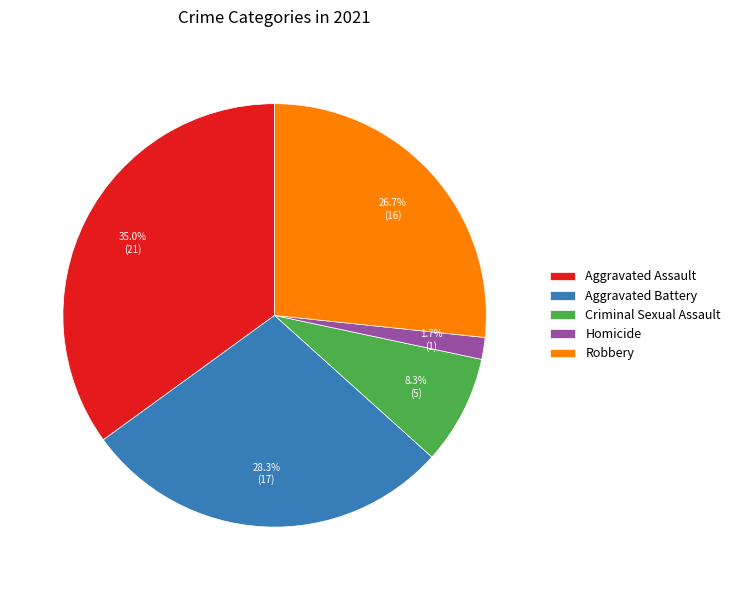

To the nearest percent, what is the combined percentage of Aggravated Assault and Homicide?

37%